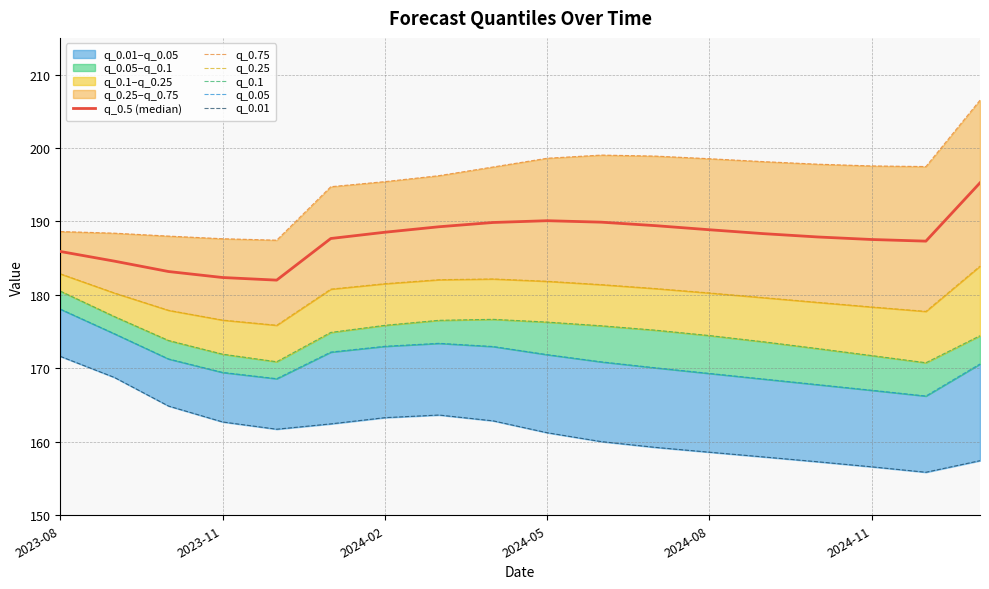

What is the difference between the highest and lowest values at 2023-08?

17.0